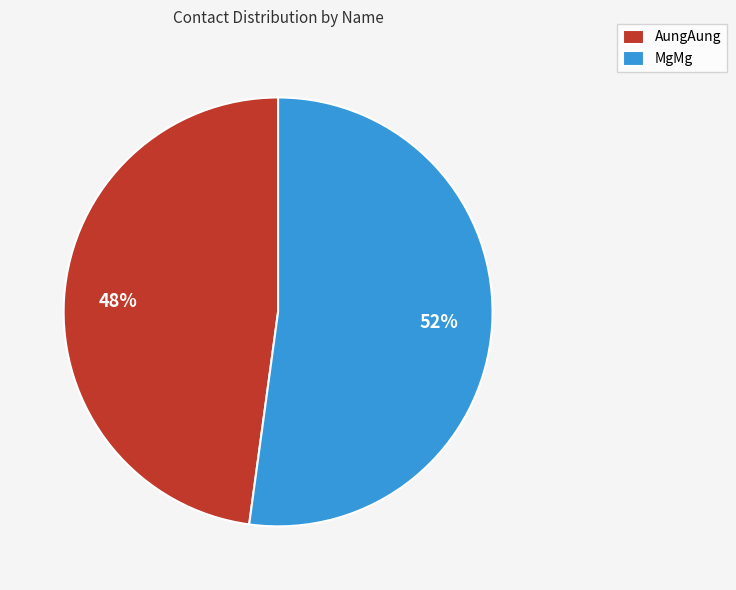

Approximately how many times larger is the value at AungAung compared to MgMg?

0.9